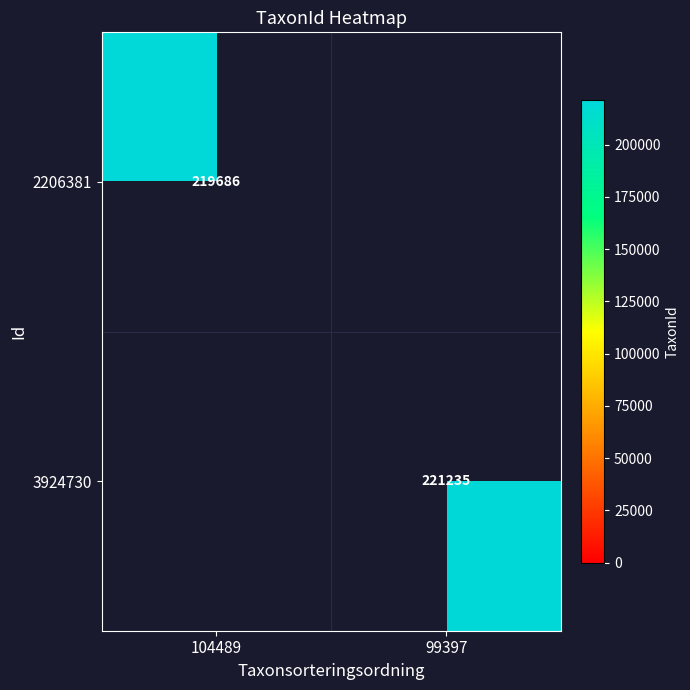

True or false: 3924730 has a value of 221235 at 99397.

True